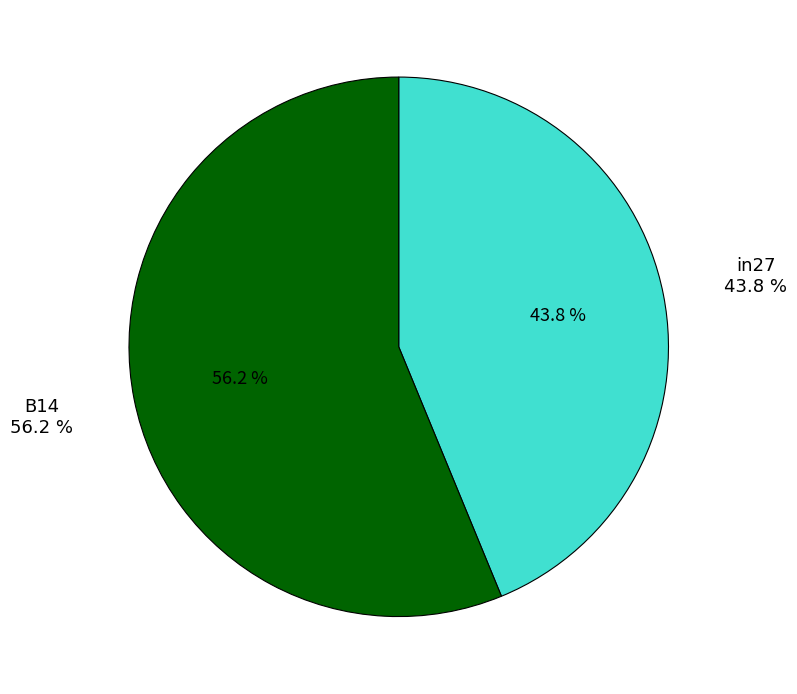

What portion of the pie excludes in27?

56.2%